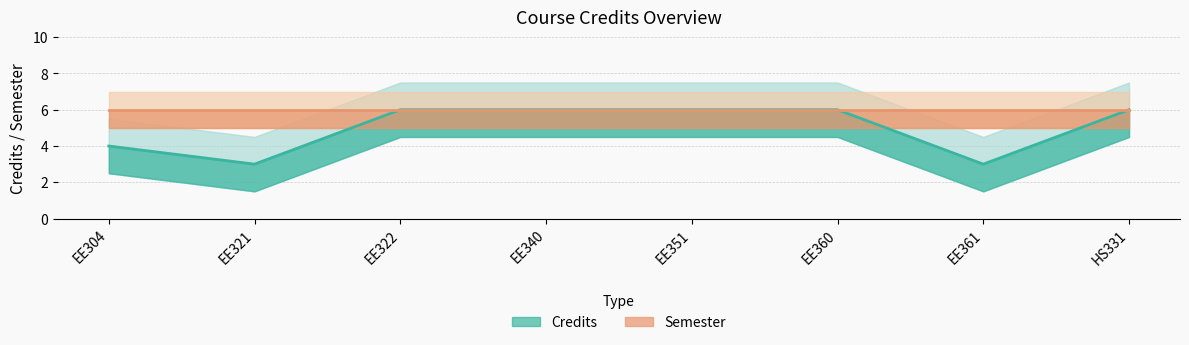

List the labels in order of value, smallest first.

EE321, EE361, EE304, EE322, EE340, EE351, EE360, HS331